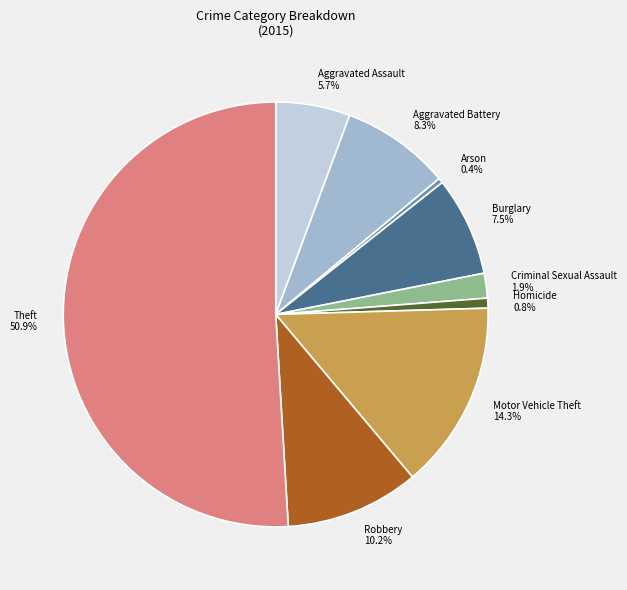

Between Aggravated Battery and Homicide, which is larger?

Aggravated Battery